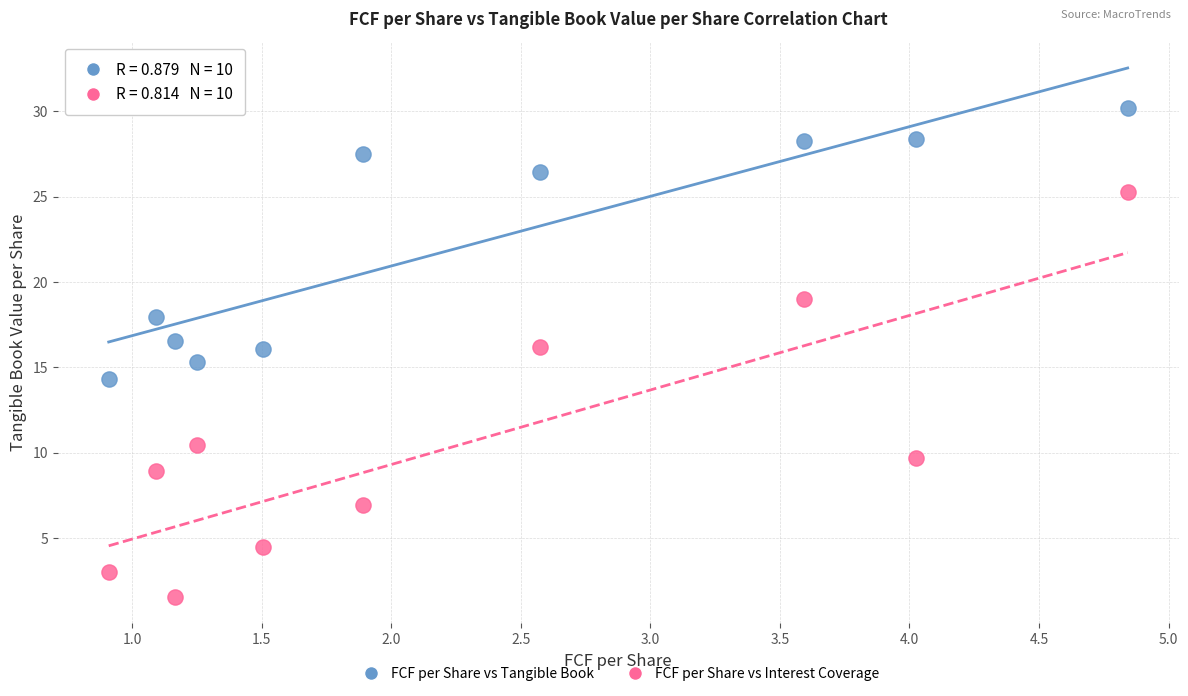

Across all data points, what is the range of Y values (max minus min)?

28.6